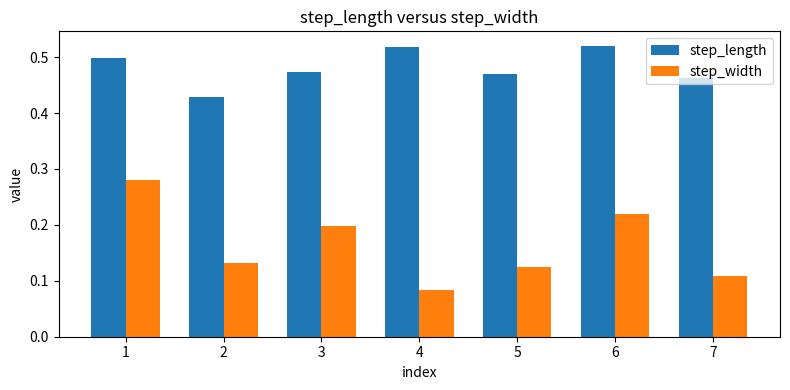

The value of step_width at 3 is 0.1. True or false?

False